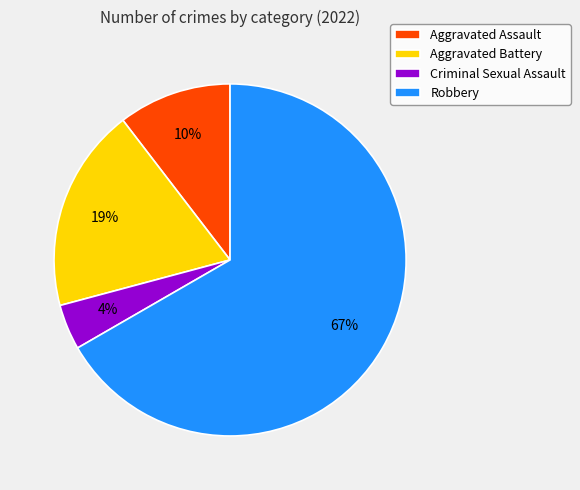

Between Aggravated Battery and Robbery, which is larger?

Robbery